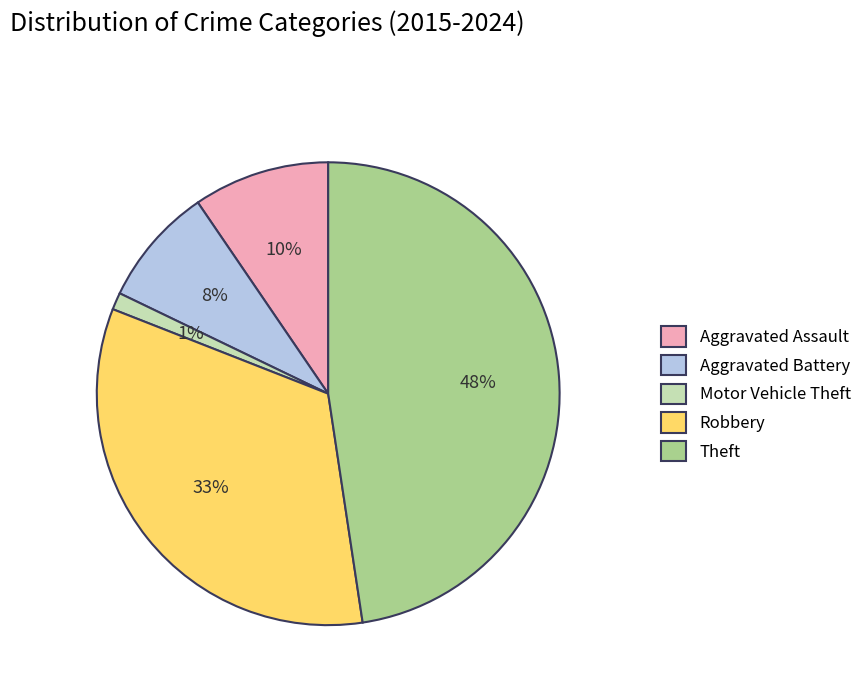

Is there any slice that represents more than half of the pie?

No